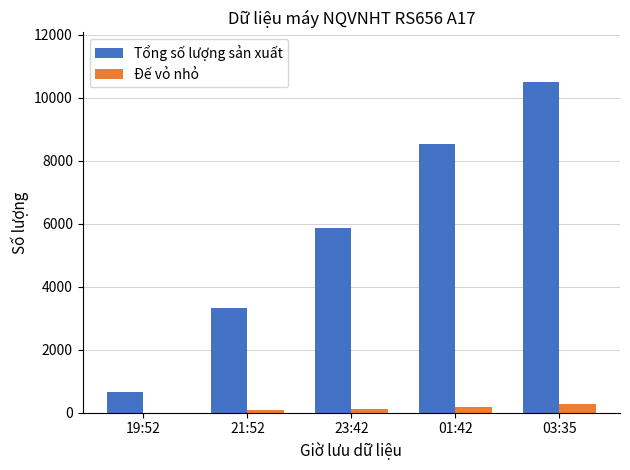

Is the value of Tổng số lượng sản xuất at 03:35 greater than the value of Đế vỏ nhỏ at 03:35?

Yes